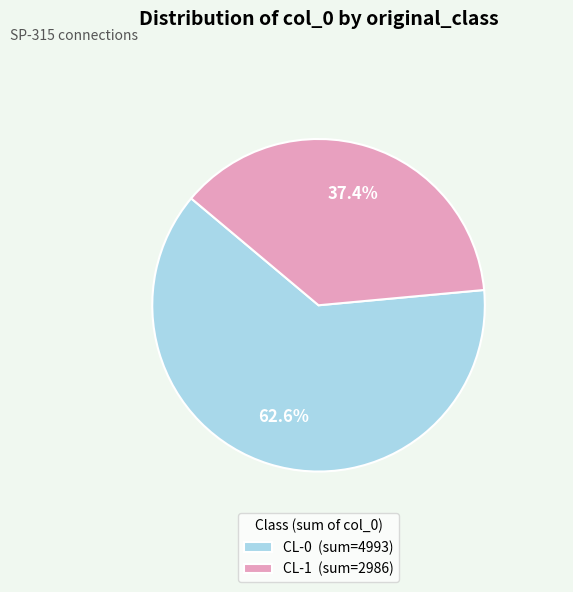

Which slice is the largest?

CL-0 (sum=4993)